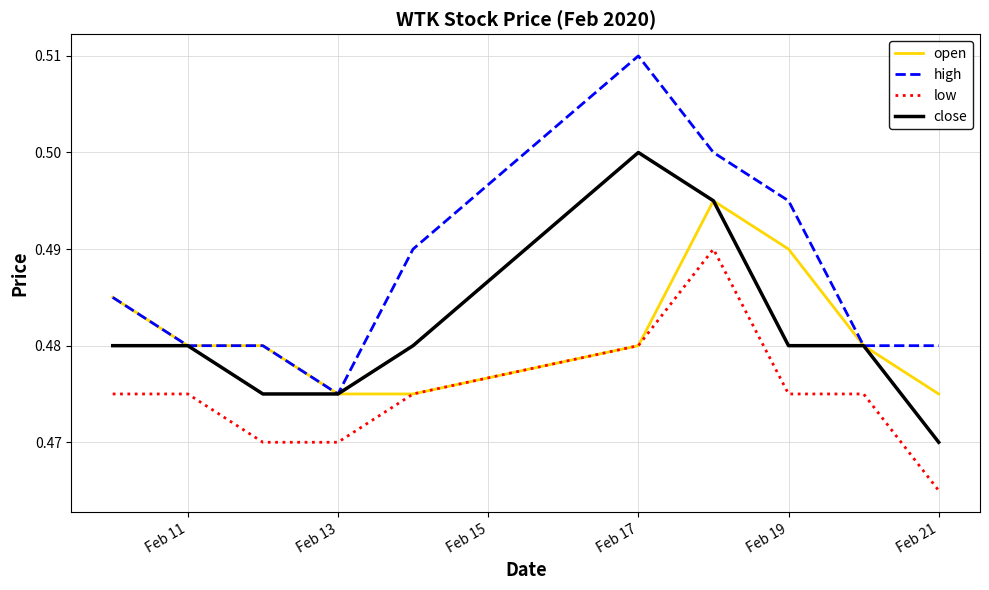

Which series has the largest range (max minus min)?

high